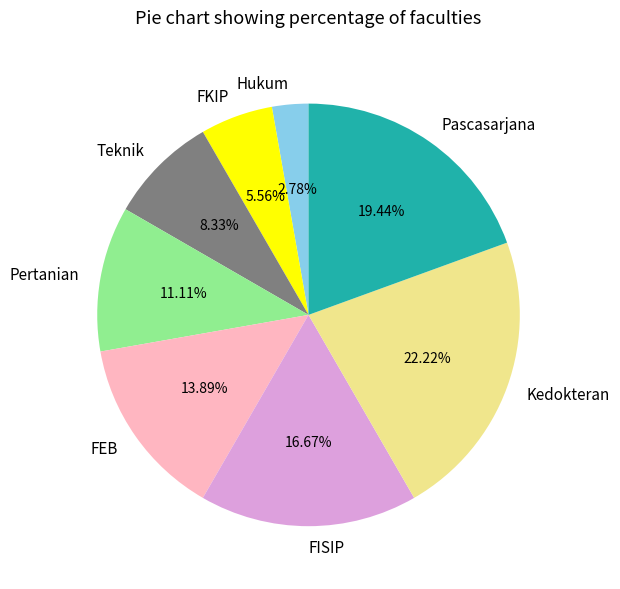

What is the smallest slice in the pie chart?

Hukum